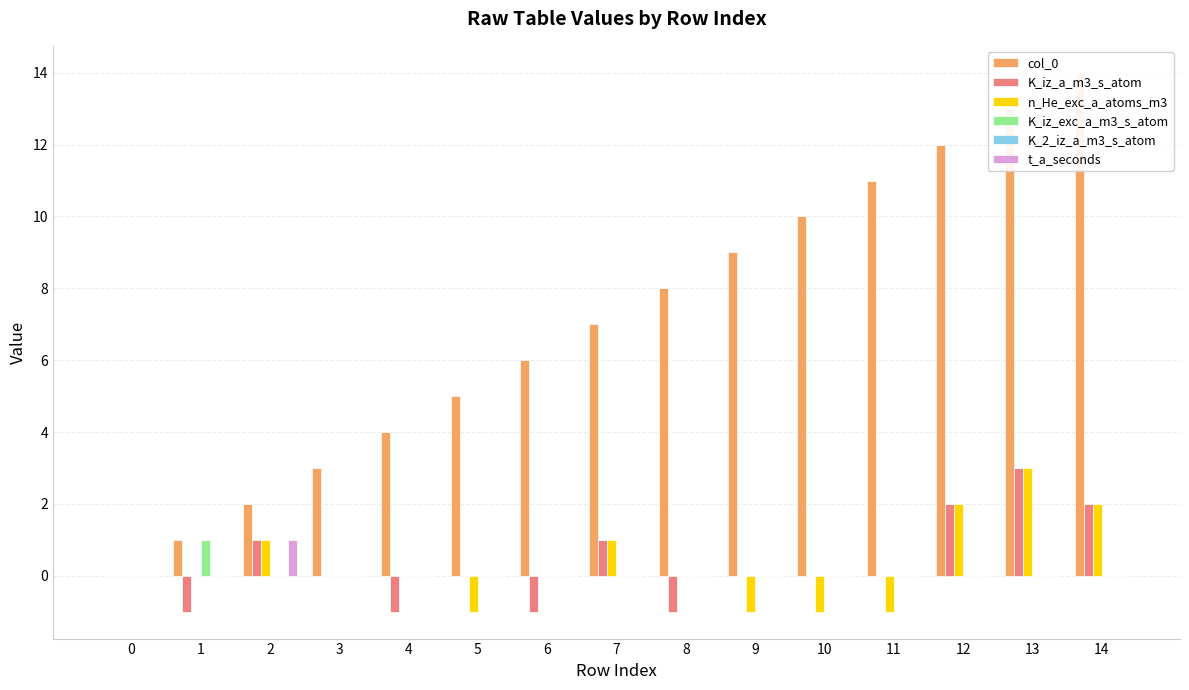

Rank the series by their maximum value, from lowest to highest.

K_2_iz_a_m3_s_atom, K_iz_exc_a_m3_s_atom, t_a_seconds, K_iz_a_m3_s_atom, n_He_exc_a_atoms_m3, col_0